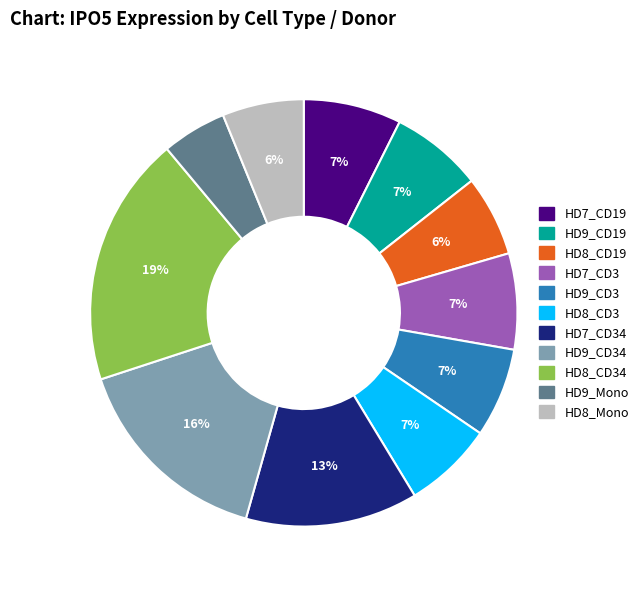

Does any single category account for the majority?

No